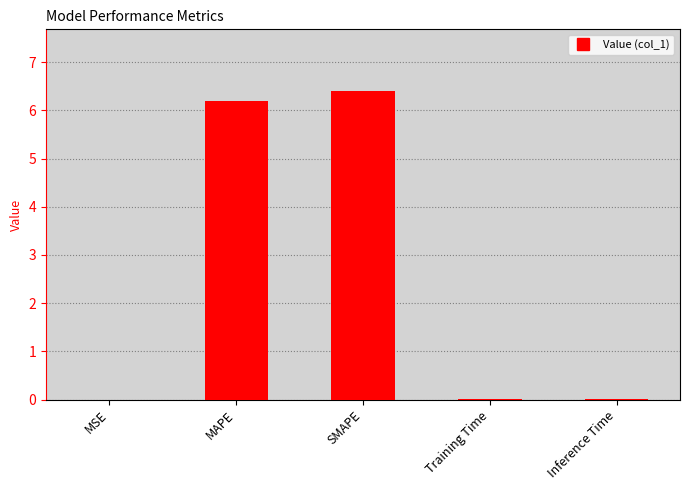

What is the greatest value displayed?

6.4